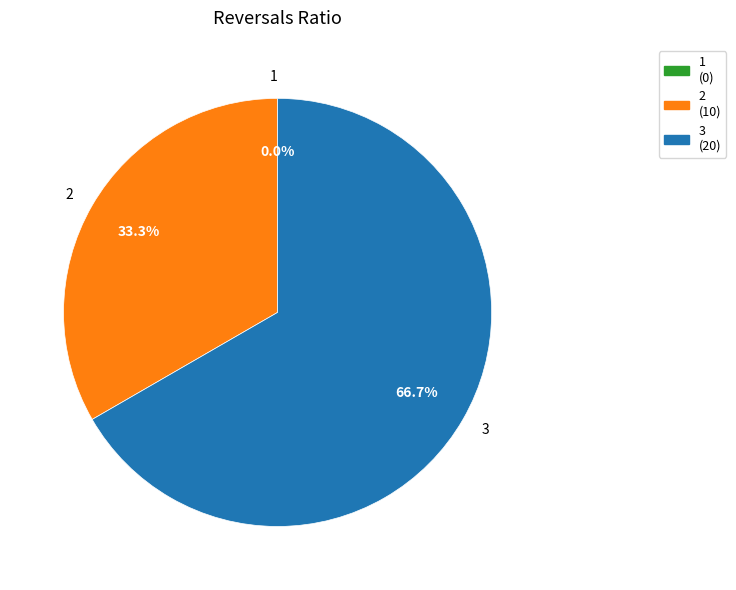

Is 1 the majority of the pie?

No